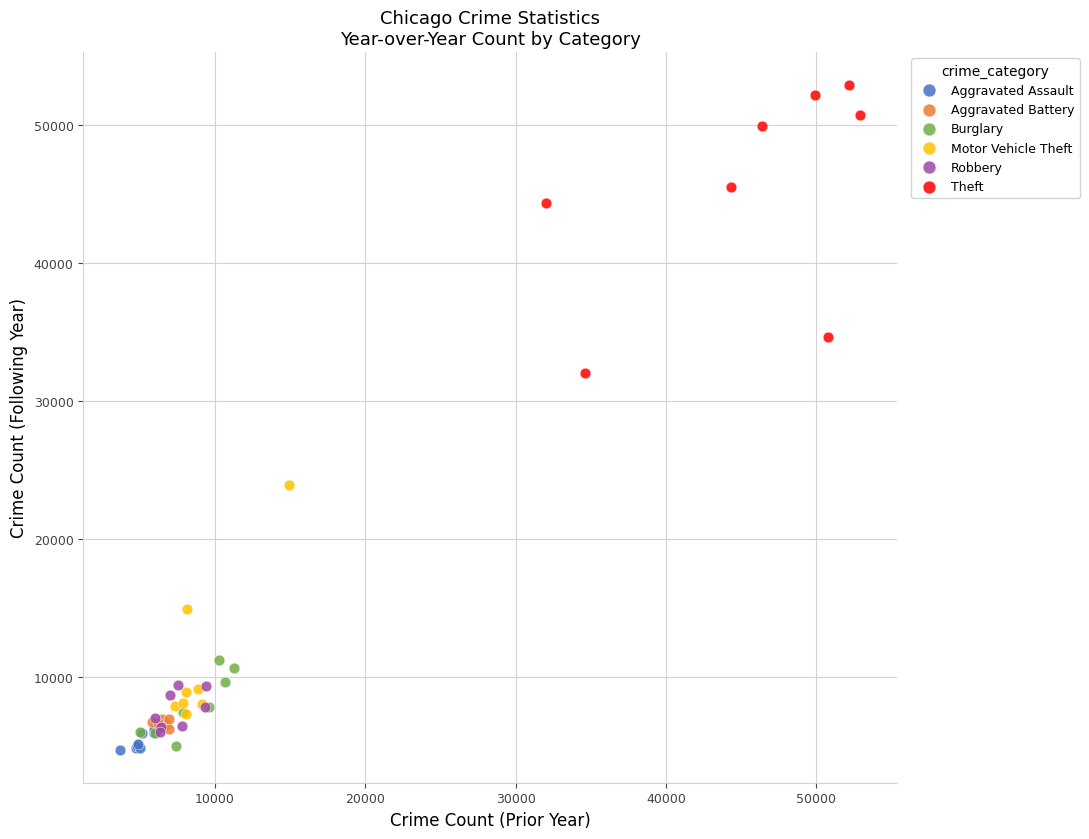

Which series has the largest Y range (max minus min)?

Theft